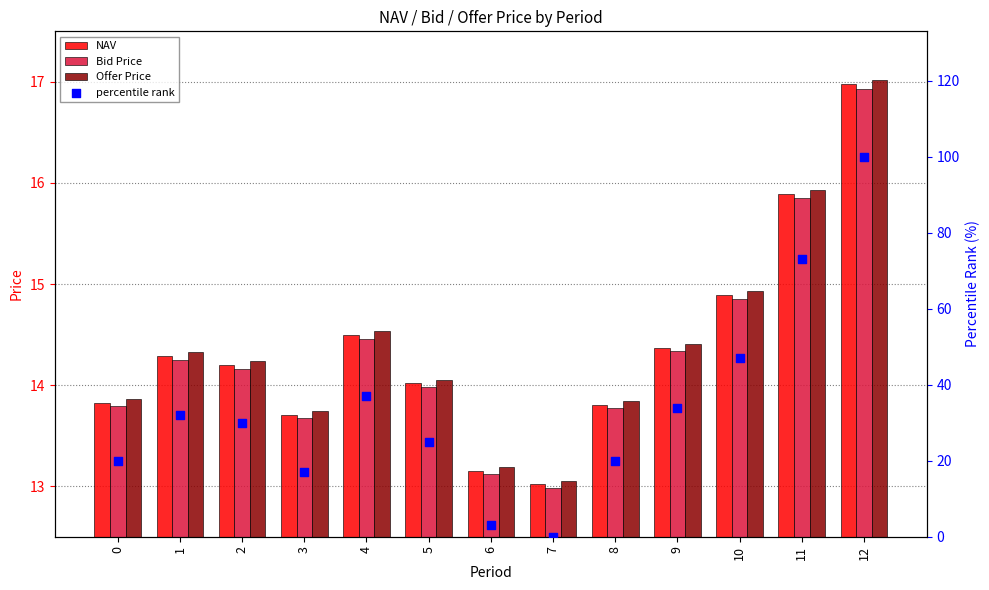

What are all the series names shown in the legend?

NAV, Bid Price, Offer Price, percentile rank